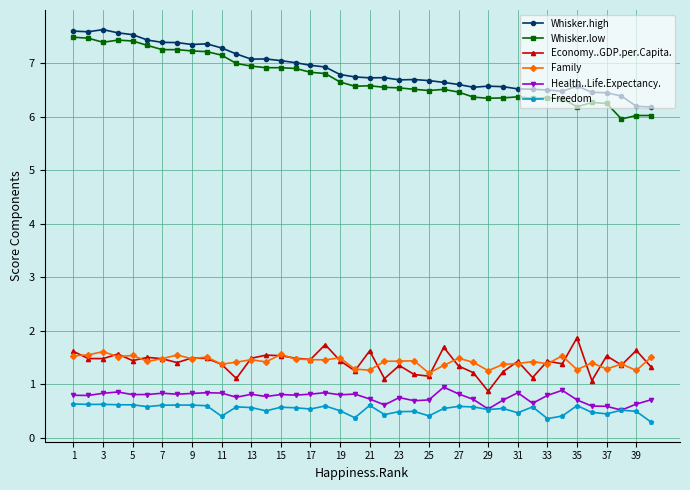

What is the lowest value of the Whisker.low series?

6.0